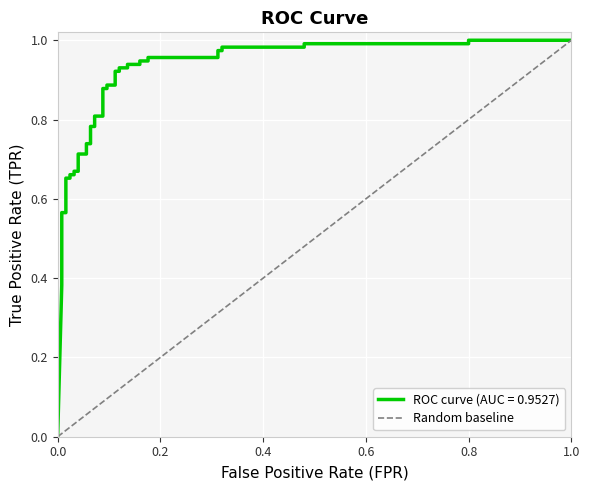

How many values are between 0 and 1?

2